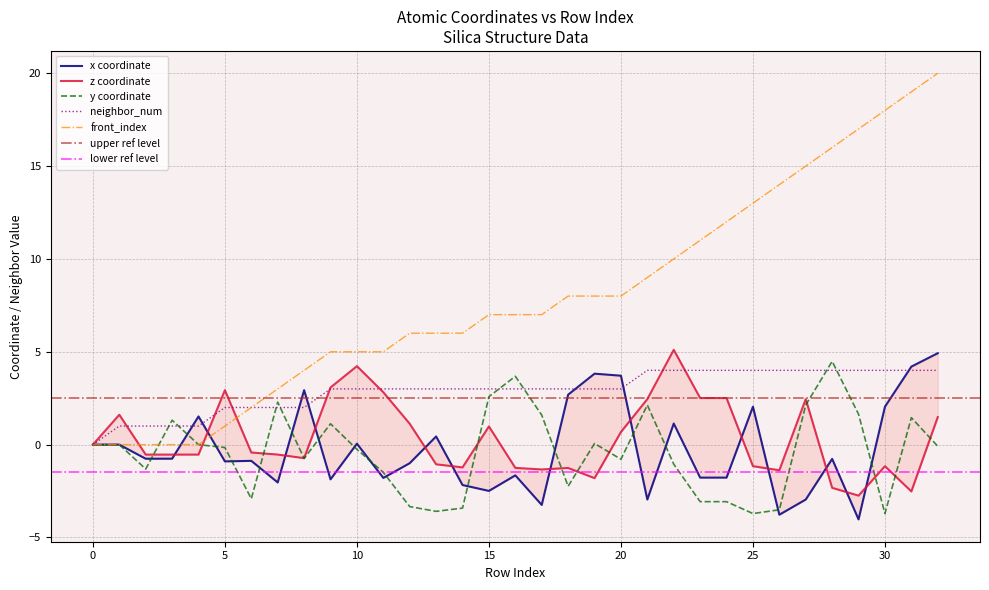

What is the difference between the z values at 0 and 21?

2.5